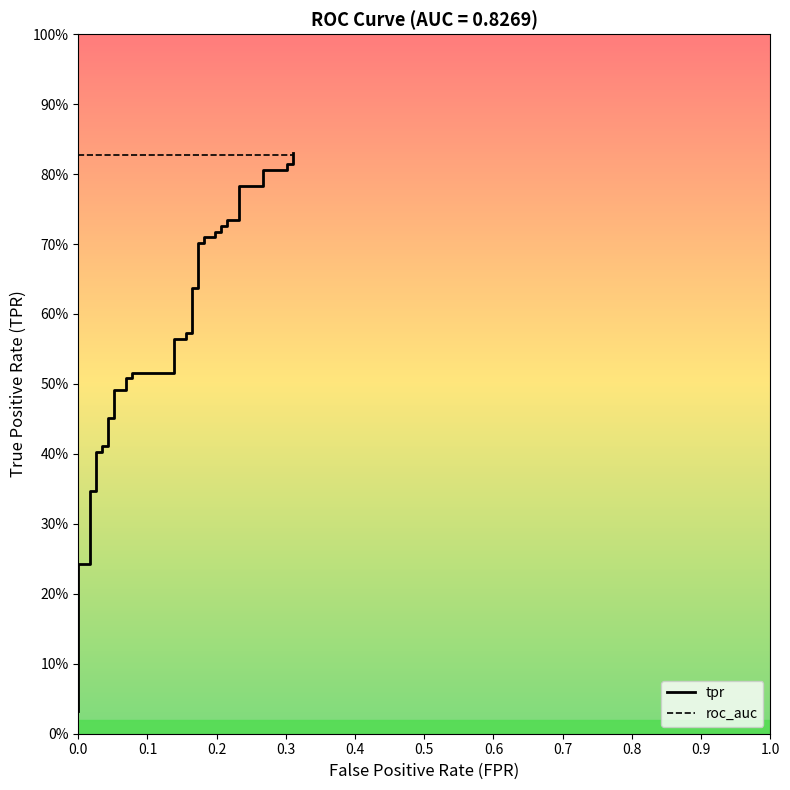

Count the number of categories in the chart.

40